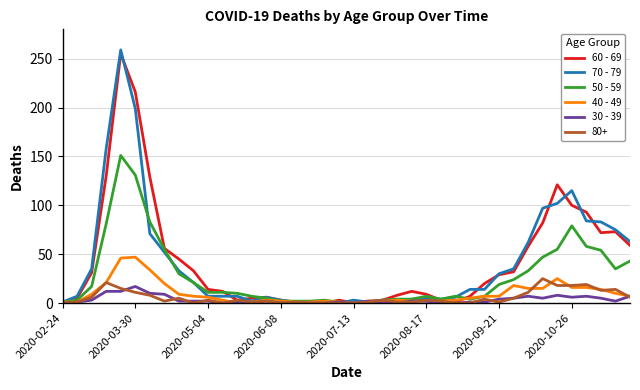

Which series has the largest range (max minus min)?

70 - 79